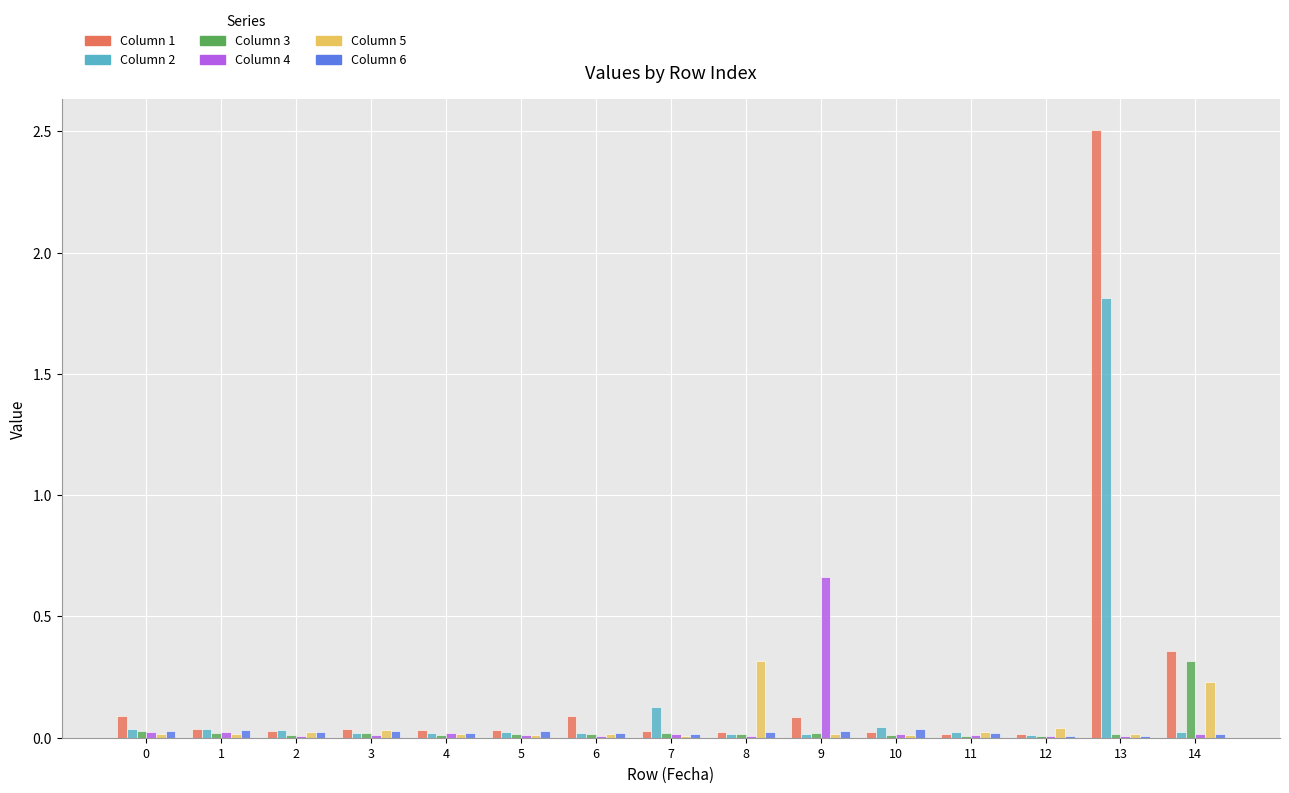

At which category is the sum across all series the highest?

13